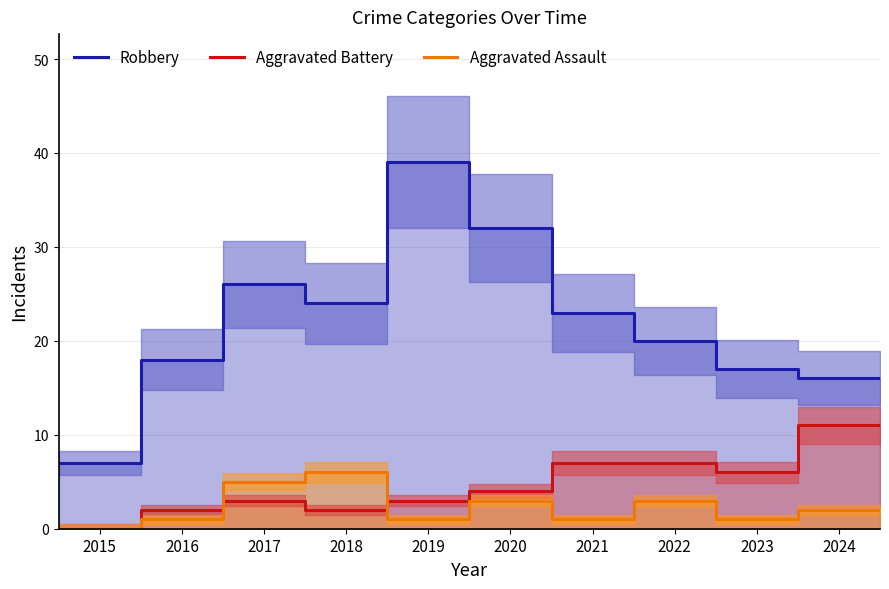

Which has a higher value, 2021 or 2015?

2021